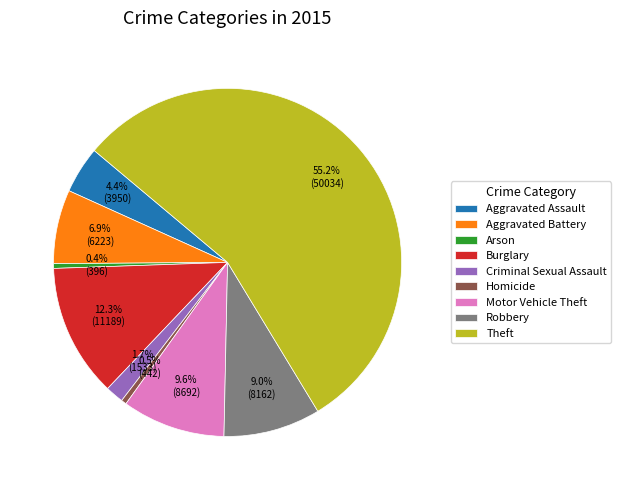

Which category accounts for the majority?

Theft